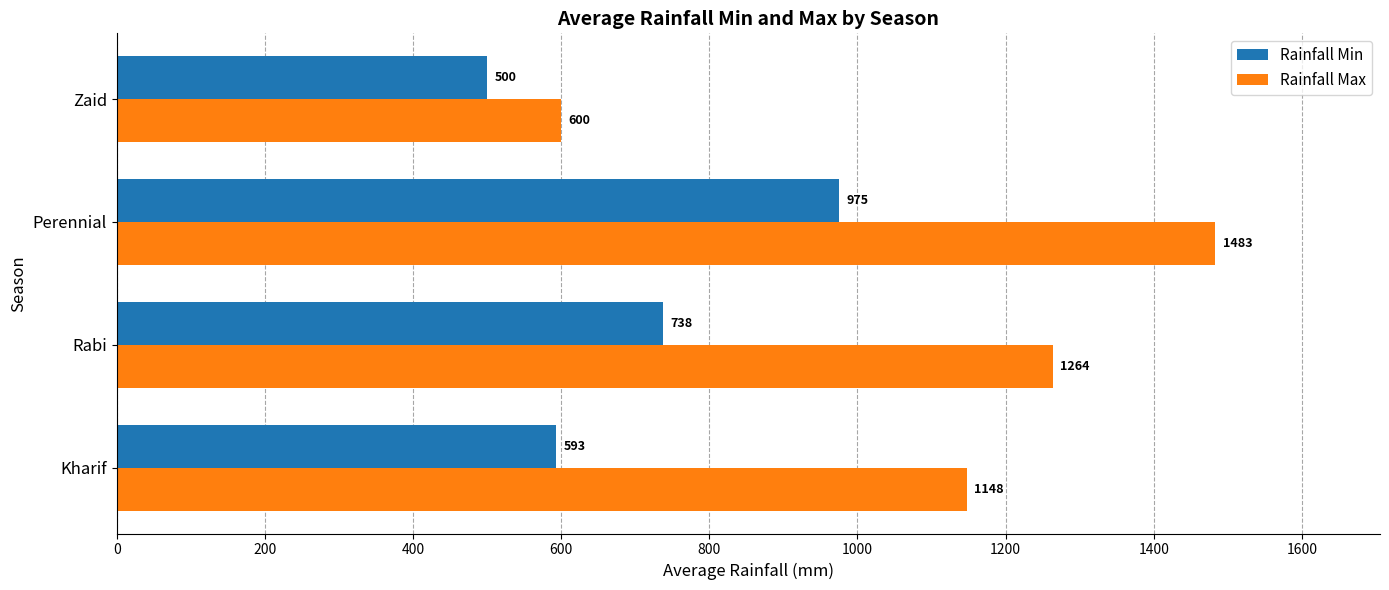

What is the difference between the highest and lowest values at Perennial?

508